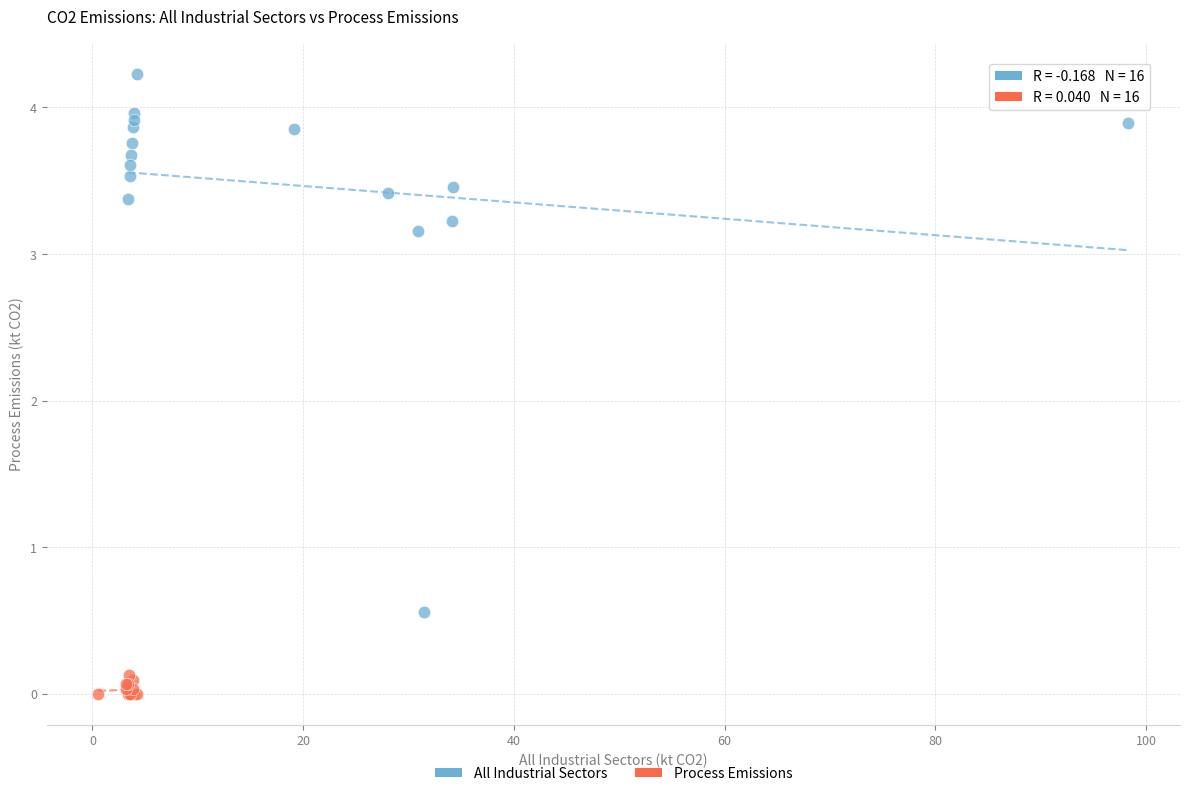

Which series contains the lowest Y value?

Process Emissions